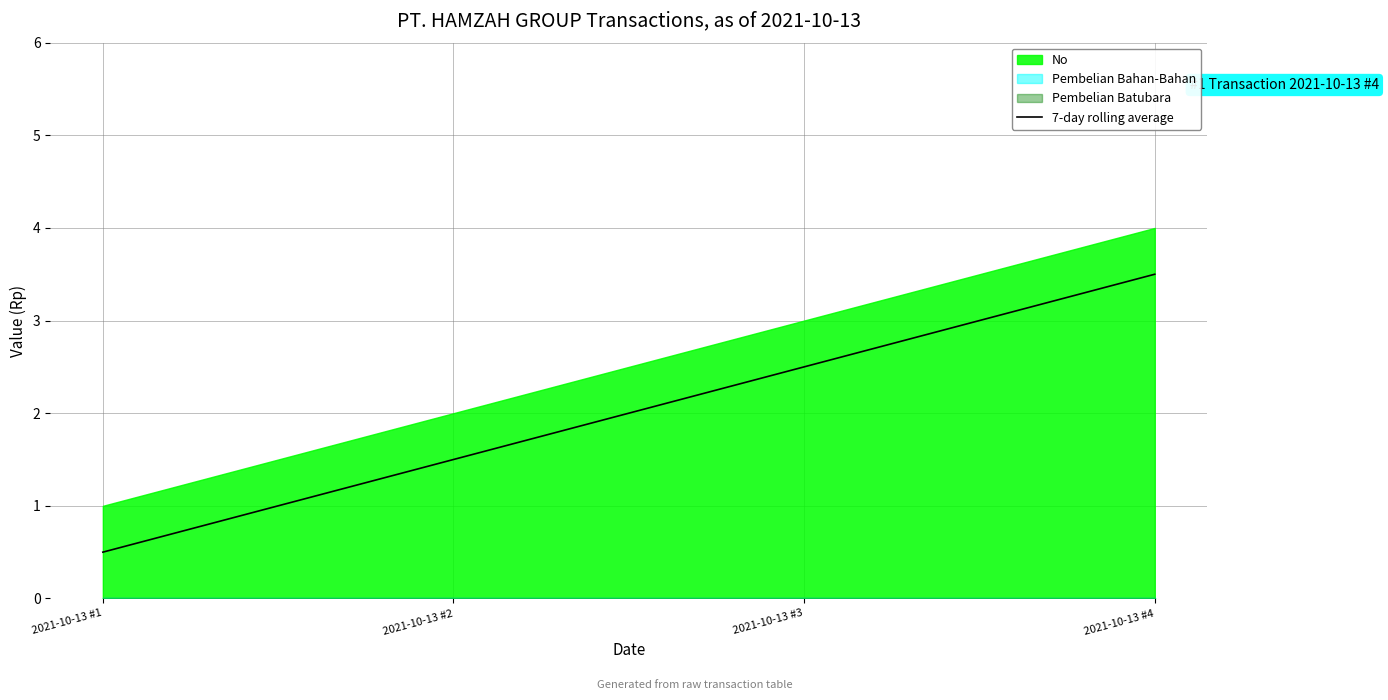

Does the chart have visible grid lines?

Yes